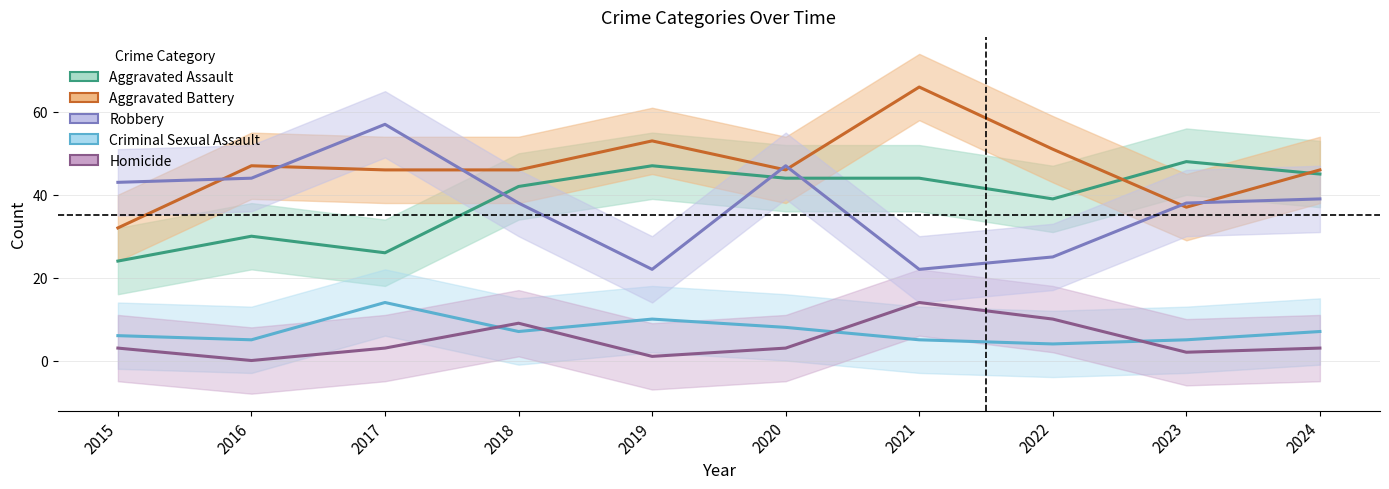

Where is the first local maximum for Aggravated Battery?

2016